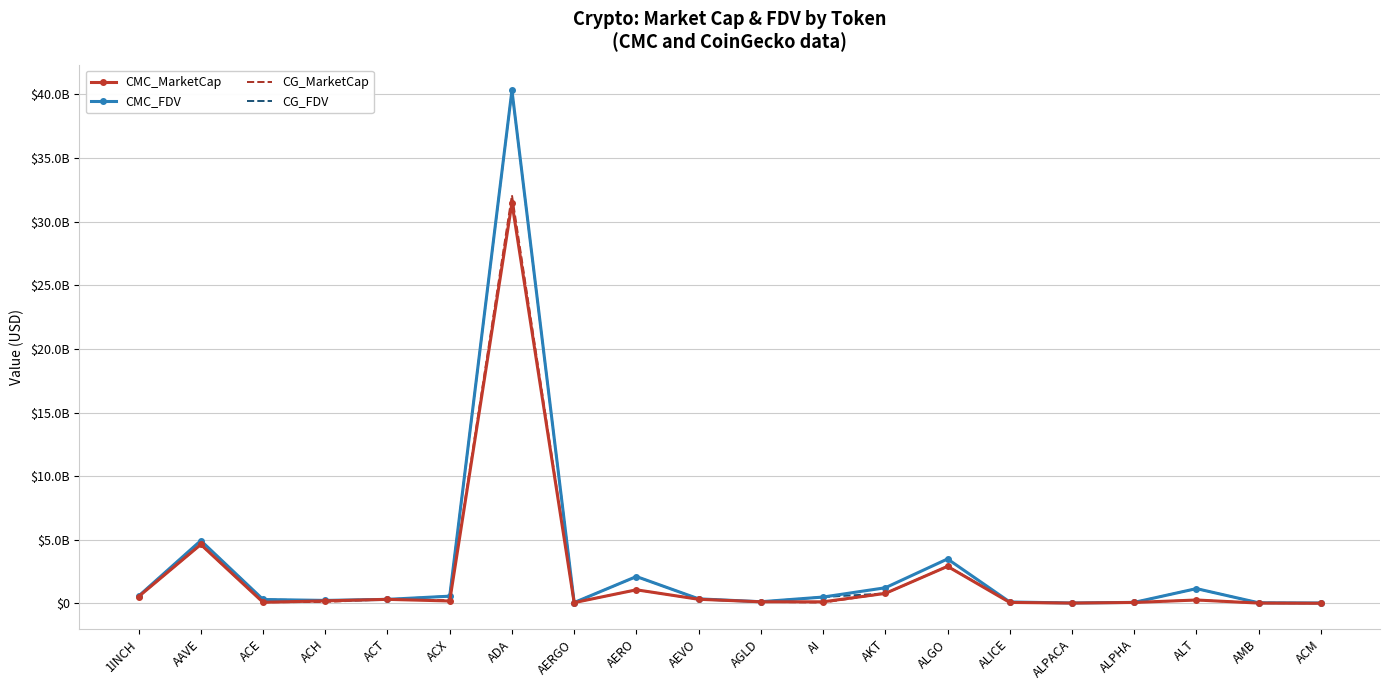

What are all the series names shown in the legend?

CMC_MarketCap, CMC_FDV, CG_MarketCap, CG_FDV